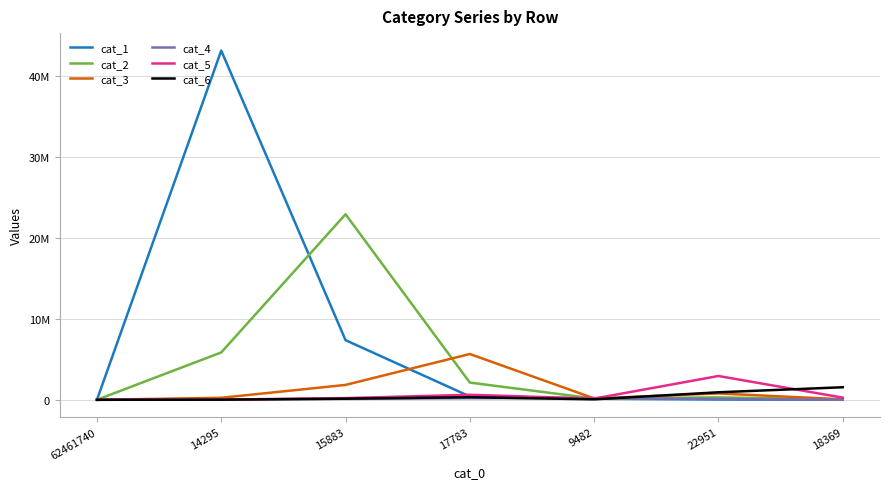

Which series ends up on top after the final intersection of cat_6 and cat_2?

cat_6